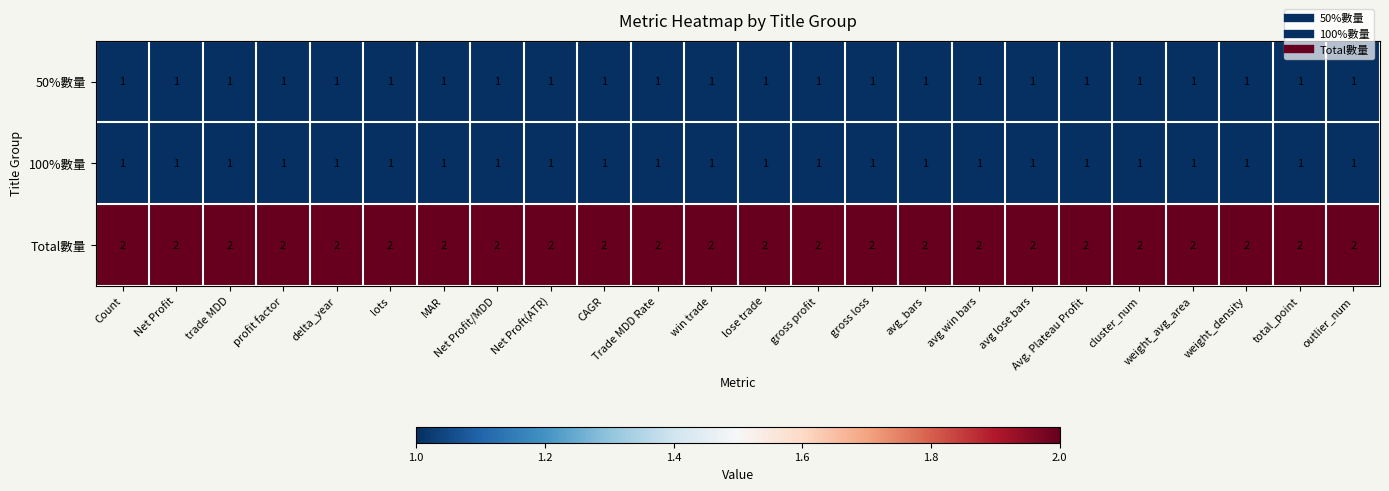

At how many categories does at least one series exceed 1?

24